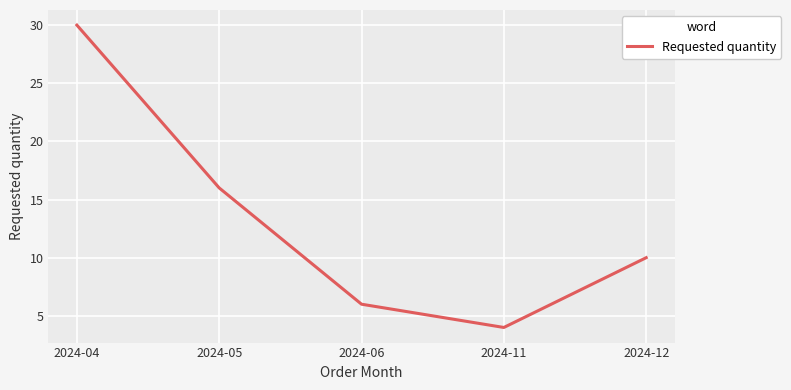

Which label corresponds to the smallest value in the chart?

2024-11